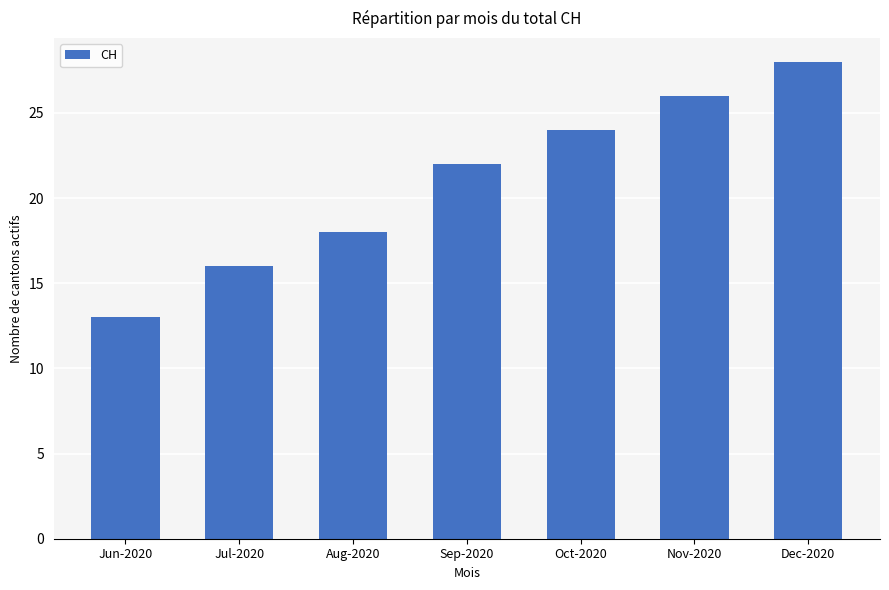

The chart shows a value of 16 at Jul-2020. True or false?

True